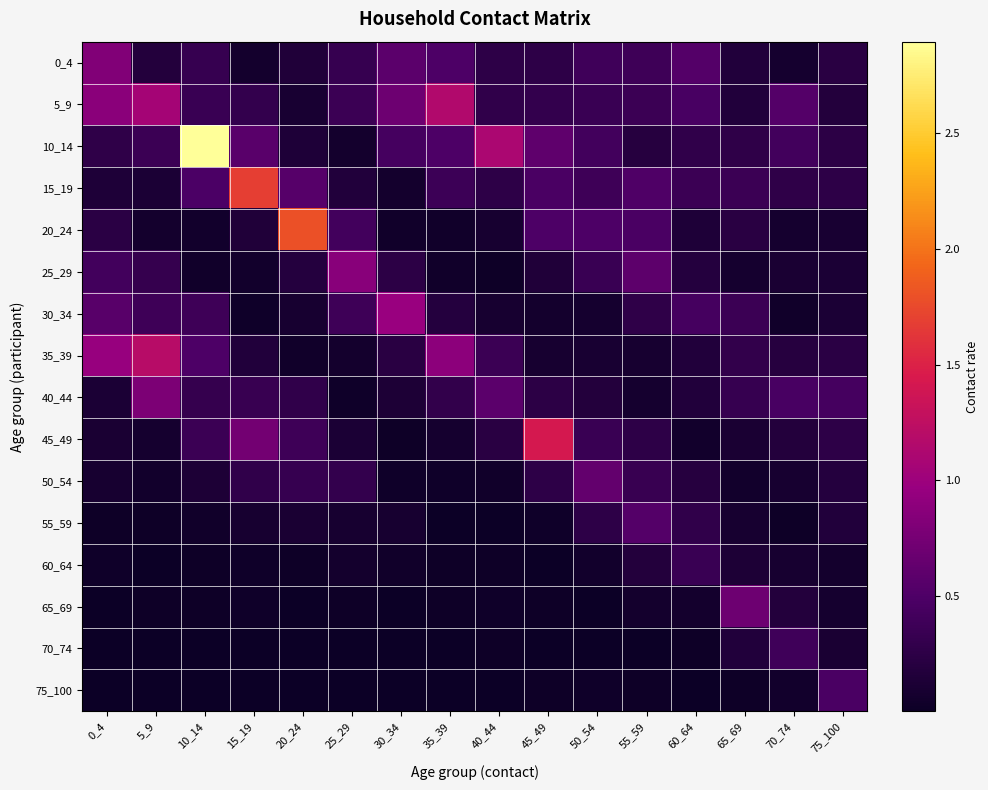

Reading right to left, list all the values displayed in this chart.

0_4: 75_100=0.2	70_74=0.1	65_69=0.2	60_64=0.5	55_59=0.4	50_54=0.4	45_49=0.2	40_44=0.3	35_39=0.5	30_34=0.6	25_29=0.3	20_24=0.2	15_19=0.1	10_14=0.3	5_9=0.2	0_4=0.8
5_9: 75_100=0.2	70_74=0.5	65_69=0.2	60_64=0.5	55_59=0.4	50_54=0.3	45_49=0.3	40_44=0.3	35_39=1.1	30_34=0.7	25_29=0.4	20_24=0.1	15_19=0.3	10_14=0.3	5_9=1.1	0_4=0.9
10_14: 75_100=0.2	70_74=0.4	65_69=0.3	60_64=0.3	55_59=0.2	50_54=0.4	45_49=0.6	40_44=1.1	35_39=0.5	30_34=0.4	25_29=0.1	20_24=0.1	15_19=0.6	10_14=2.9	5_9=0.4	0_4=0.3
15_19: 75_100=0.3	70_74=0.3	65_69=0.4	60_64=0.4	55_59=0.5	50_54=0.4	45_49=0.5	40_44=0.3	35_39=0.4	30_34=0.1	25_29=0.2	20_24=0.5	15_19=1.7	10_14=0.5	5_9=0.1	0_4=0.1
20_24: 75_100=0.1	70_74=0.1	65_69=0.2	60_64=0.1	55_59=0.5	50_54=0.5	45_49=0.5	40_44=0.1	35_39=0.0	30_34=0.0	25_29=0.4	20_24=1.8	15_19=0.2	10_14=0.0	5_9=0.1	0_4=0.2
25_29: 75_100=0.1	70_74=0.1	65_69=0.1	60_64=0.2	55_59=0.6	50_54=0.3	45_49=0.1	40_44=0.0	35_39=0.0	30_34=0.2	25_29=0.9	20_24=0.2	15_19=0.0	10_14=0.0	5_9=0.3	0_4=0.4
30_34: 75_100=0.1	70_74=0.0	65_69=0.4	60_64=0.4	55_59=0.3	50_54=0.1	45_49=0.1	40_44=0.1	35_39=0.2	30_34=1.0	25_29=0.4	20_24=0.1	15_19=0.0	10_14=0.4	5_9=0.4	0_4=0.6
35_39: 75_100=0.2	70_74=0.2	65_69=0.3	60_64=0.2	55_59=0.1	50_54=0.1	45_49=0.1	40_44=0.4	35_39=0.9	30_34=0.2	25_29=0.1	20_24=0.0	15_19=0.2	10_14=0.5	5_9=1.2	0_4=1.0
40_44: 75_100=0.4	70_74=0.5	65_69=0.3	60_64=0.2	55_59=0.1	50_54=0.2	45_49=0.2	40_44=0.6	35_39=0.3	30_34=0.1	25_29=0.0	20_24=0.3	15_19=0.3	10_14=0.3	5_9=0.8	0_4=0.1
45_49: 75_100=0.3	70_74=0.2	65_69=0.1	60_64=0.0	55_59=0.3	50_54=0.3	45_49=1.4	40_44=0.2	35_39=0.1	30_34=0.0	25_29=0.1	20_24=0.4	15_19=0.7	10_14=0.4	5_9=0.1	0_4=0.1
50_54: 75_100=0.2	70_74=0.1	65_69=0.0	60_64=0.2	55_59=0.3	50_54=0.6	45_49=0.3	40_44=0.0	35_39=0.0	30_34=0.0	25_29=0.3	20_24=0.3	15_19=0.3	10_14=0.1	5_9=0.1	0_4=0.1
55_59: 75_100=0.2	70_74=0.0	65_69=0.1	60_64=0.3	55_59=0.5	50_54=0.2	45_49=0.0	40_44=0.0	35_39=0.0	30_34=0.1	25_29=0.1	20_24=0.1	15_19=0.1	10_14=0.0	5_9=0.0	0_4=0.0
60_64: 75_100=0.1	70_74=0.1	65_69=0.1	60_64=0.3	55_59=0.2	50_54=0.1	45_49=0.0	40_44=0.0	35_39=0.0	30_34=0.0	25_29=0.1	20_24=0.0	15_19=0.0	10_14=0.0	5_9=0.0	0_4=0.0
65_69: 75_100=0.1	70_74=0.2	65_69=0.7	60_64=0.1	55_59=0.1	50_54=0.0	45_49=0.0	40_44=0.0	35_39=0.0	30_34=0.0	25_29=0.0	20_24=0.0	15_19=0.0	10_14=0.0	5_9=0.0	0_4=0.0
70_74: 75_100=0.1	70_74=0.4	65_69=0.2	60_64=0.0	55_59=0.0	50_54=0.0	45_49=0.0	40_44=0.0	35_39=0.0	30_34=0.0	25_29=0.0	20_24=0.0	15_19=0.0	10_14=0.0	5_9=0.0	0_4=0.0
75_100: 75_100=0.5	70_74=0.1	65_69=0.0	60_64=0.0	55_59=0.0	50_54=0.0	45_49=0.0	40_44=0.0	35_39=0.0	30_34=0.0	25_29=0.0	20_24=0.0	15_19=0.0	10_14=0.0	5_9=0.0	0_4=0.0